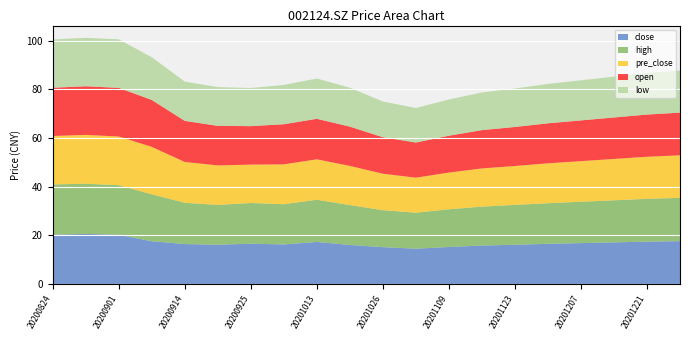

Reading left to right, what are all the values shown in this chart?

close: 20.3	20.6	20.2	17.6	16.4	16.1	16.6	16.2	17.3	16.0	15.1	14.5	15.2	15.8	16.1	16.5	16.8	17.1	17.4	17.6
high: 20.6	20.6	20.4	19.3	17.0	16.4	16.7	16.5	17.4	16.4	15.2	14.8	15.5	16.0	16.4	16.7	17.0	17.3	17.6	17.8
pre_close: 19.9	20.1	20.0	19.5	16.8	16.2	15.8	16.4	16.6	16.1	15.0	14.4	15.1	15.7	16.0	16.4	16.7	17.0	17.3	17.5
open: 19.9	20.0	20.0	19.3	16.9	16.3	15.8	16.5	16.7	16.1	15.0	14.4	15.2	15.8	16.1	16.4	16.8	17.1	17.4	17.6
low: 19.9	19.9	20.0	17.6	16.1	15.9	15.7	16.2	16.6	16.0	14.7	14.2	14.9	15.5	15.8	16.2	16.5	16.8	17.1	17.3